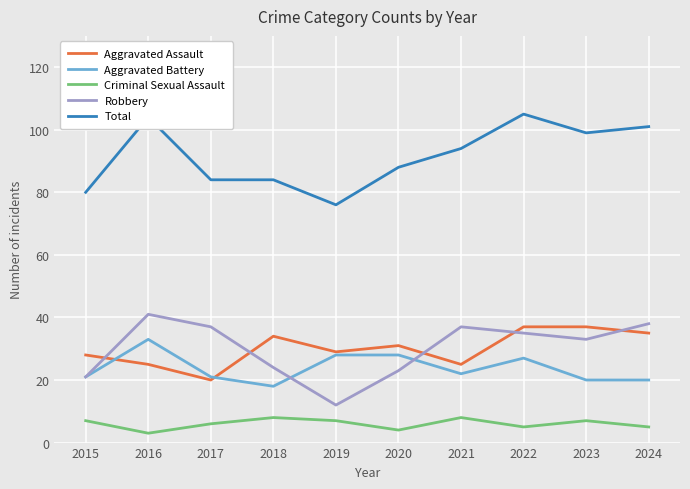

How many lines are shown in the chart?

5